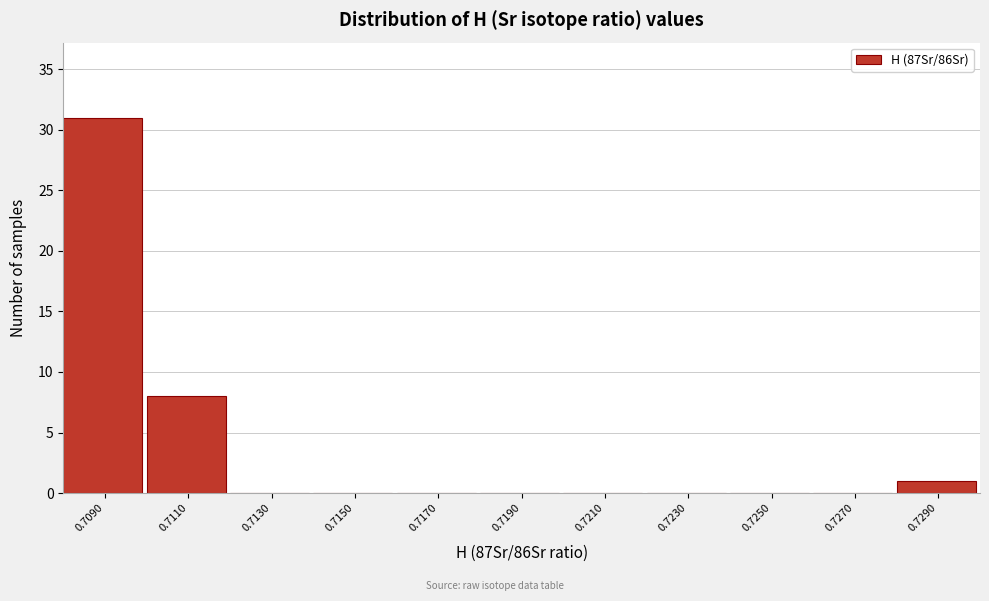

Reading right to left, extract all data points from this chart.

0.7290=1	0.7270=0	0.7250=0	0.7230=0	0.7210=0	0.7190=0	0.7170=0	0.7150=0	0.7130=0	0.7110=8	0.7090=31